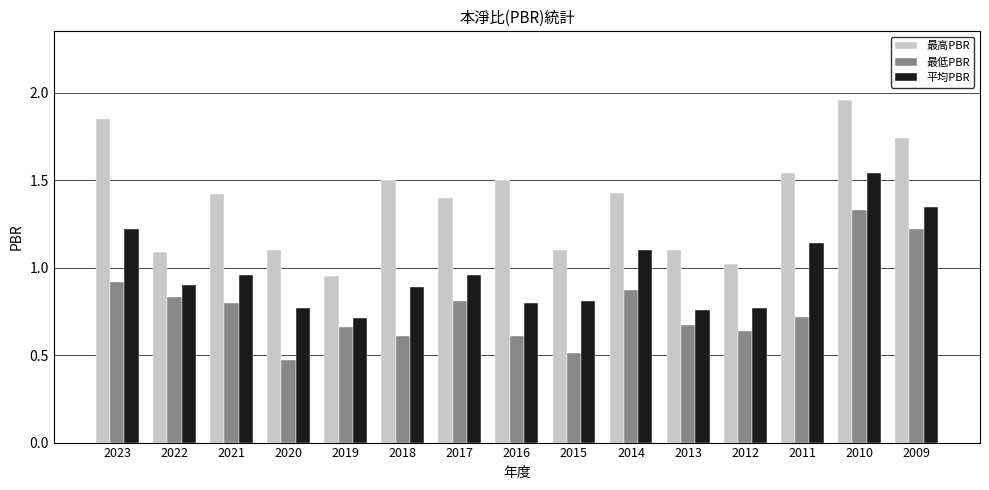

Are the bars horizontal?

No